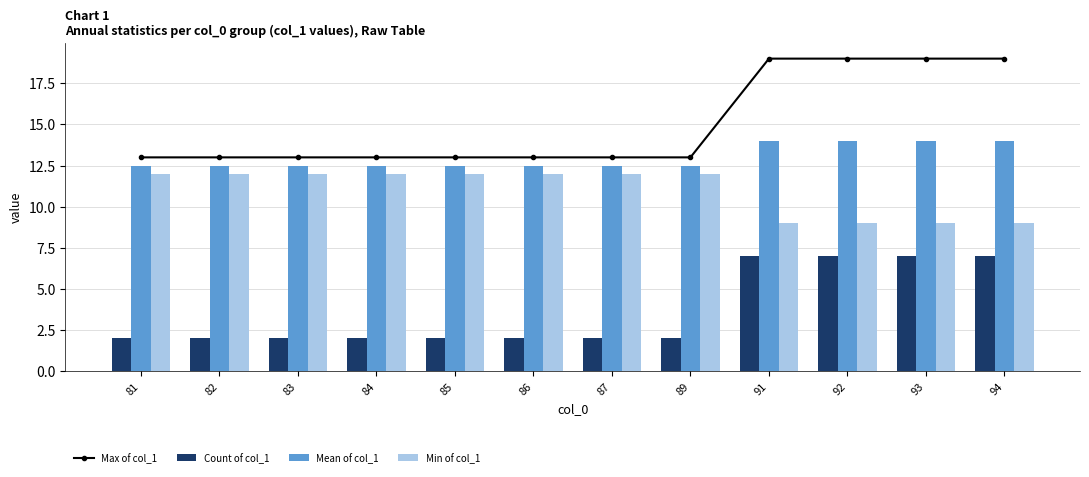

The Max of col_1 series shows 5.9 at 85. True or false?

False